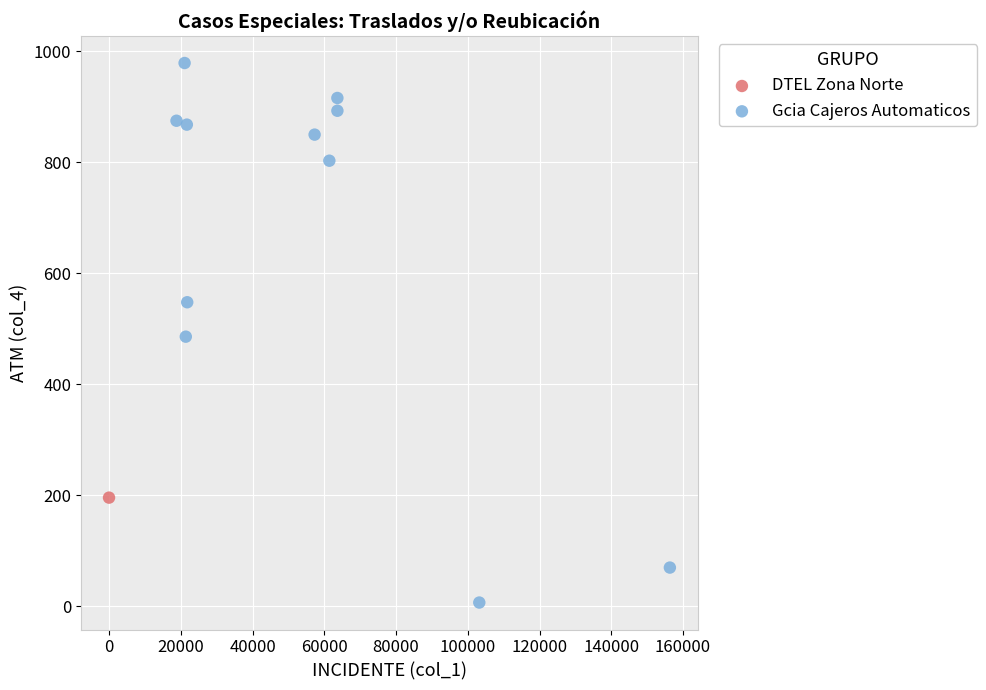

What are all the series names shown in the legend?

DTEL Zona Norte, Gcia Cajeros Automaticos